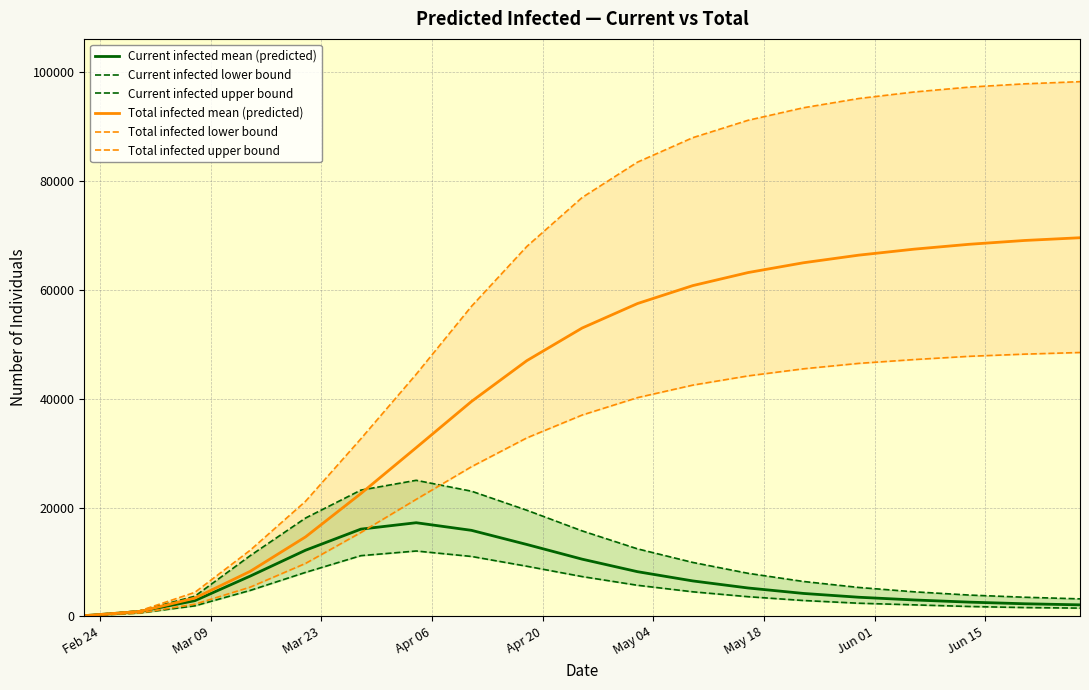

What is the highest value of the Total infected mean (predicted) series?

69600